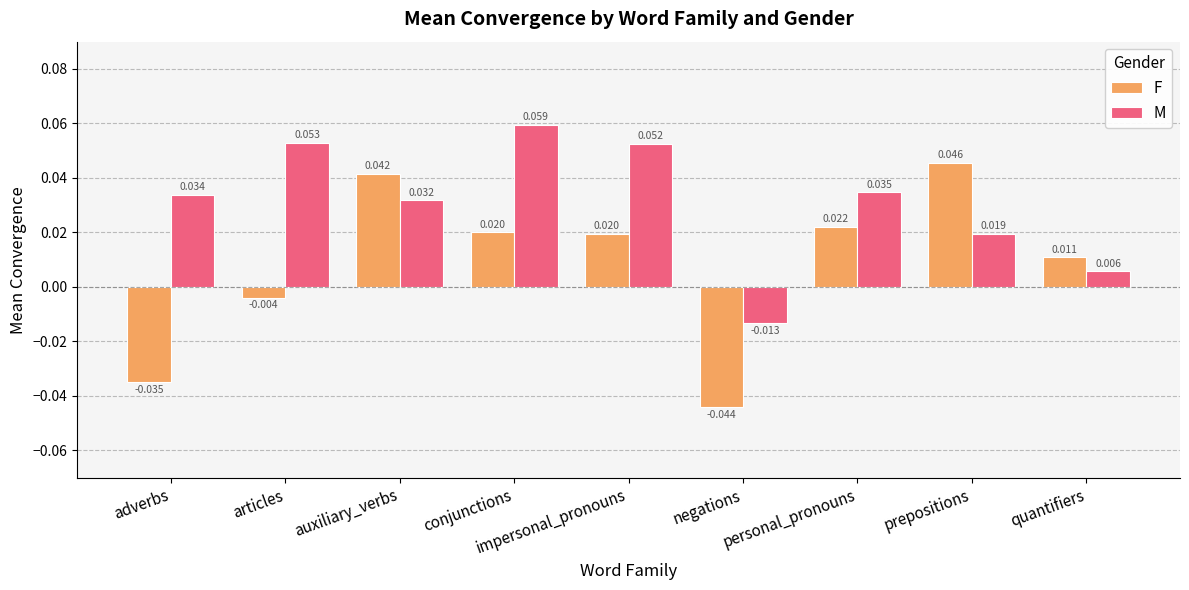

List the series in order of their peak value, highest first.

M, F